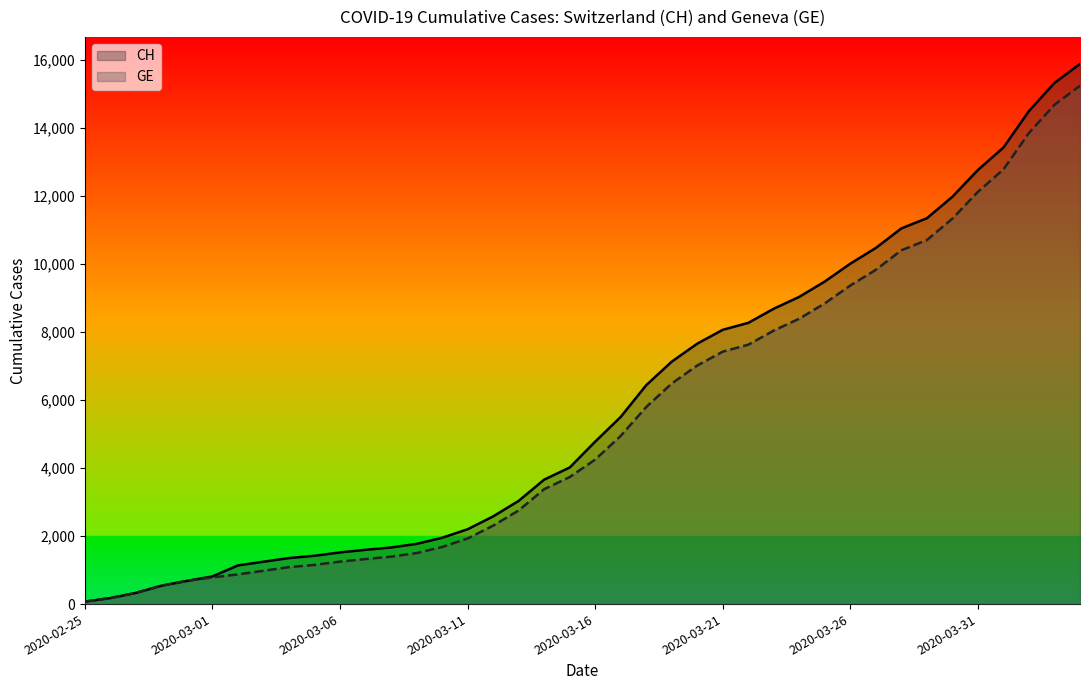

Reading right to left, what are all the values shown in this chart?

CH: 15875	15316	14489	13418	12758	11971	11340	11041	10467	10005	9481	9030	8681	8265	8061	7654	7125	6434	5501	4775	4014	3658	3033	2577	2199	1949	1770	1664	1595	1519	1420	1353	1245	1137	814	682	540	329	178	73
GE: 15233	14674	13847	12776	12116	11329	10698	10399	9825	9363	8839	8388	8039	7623	7419	7012	6483	5792	4944	4248	3733	3377	2752	2306	1928	1678	1499	1393	1324	1248	1152	1085	979	872	784	682	540	329	178	73